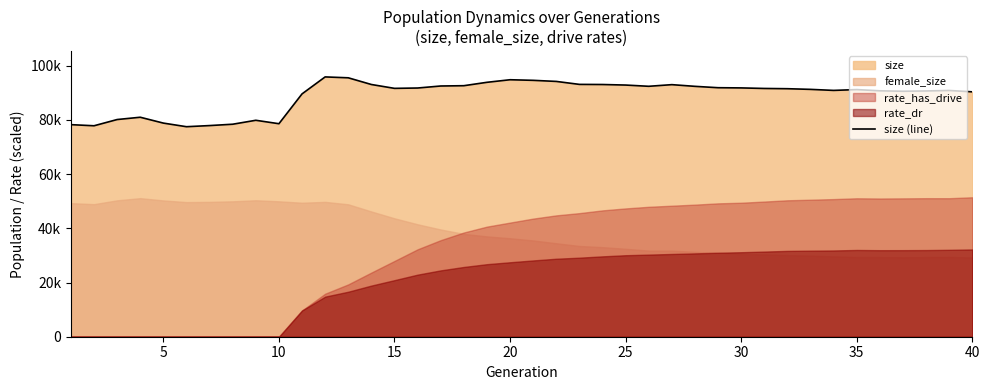

What is the difference between the maximum and second lowest values?

18029